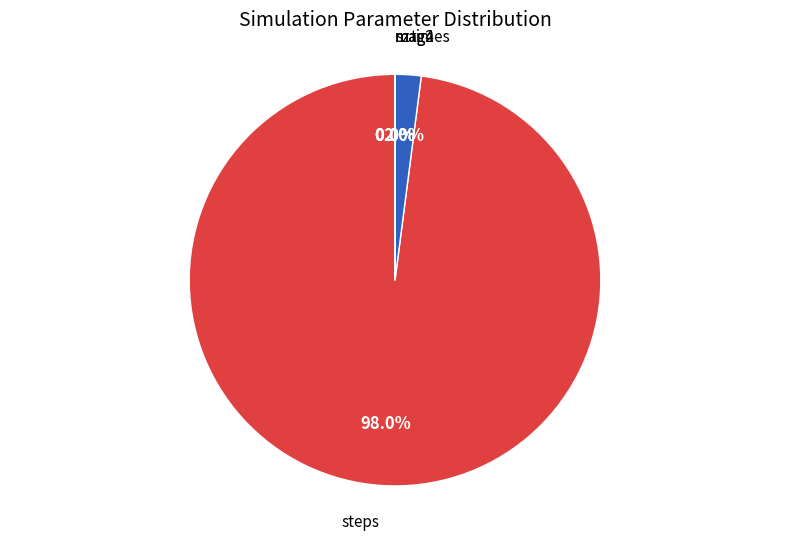

Which has a higher value, steps or times?

steps